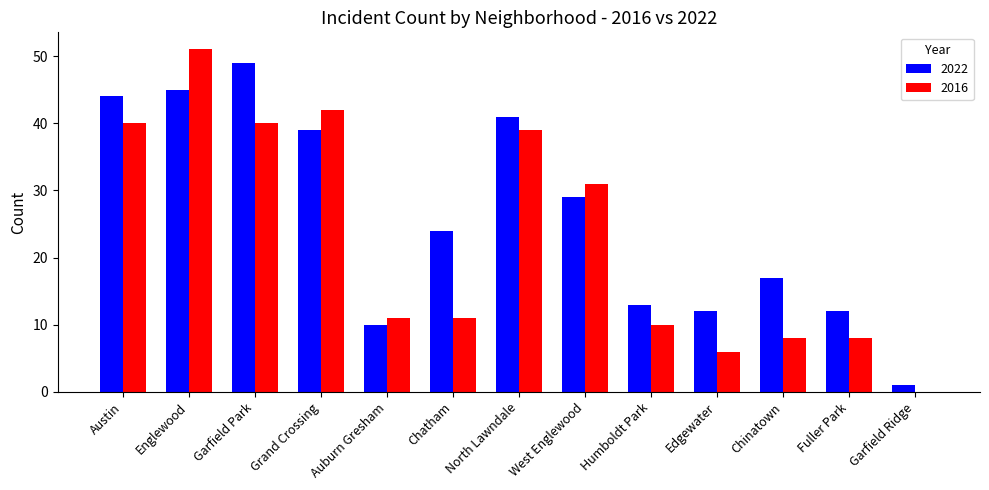

Reading left to right, transcribe all the data shown in this chart.

2022: Austin=44	Englewood=45	Garfield Park=49	Grand Crossing=39	Auburn Gresham=10	Chatham=24	North Lawndale=41	West Englewood=29	Humboldt Park=13	Edgewater=12	Chinatown=17	Fuller Park=12	Garfield Ridge=1
2016: Austin=40	Englewood=51	Garfield Park=40	Grand Crossing=42	Auburn Gresham=11	Chatham=11	North Lawndale=39	West Englewood=31	Humboldt Park=10	Edgewater=6	Chinatown=8	Fuller Park=8	Garfield Ridge=0